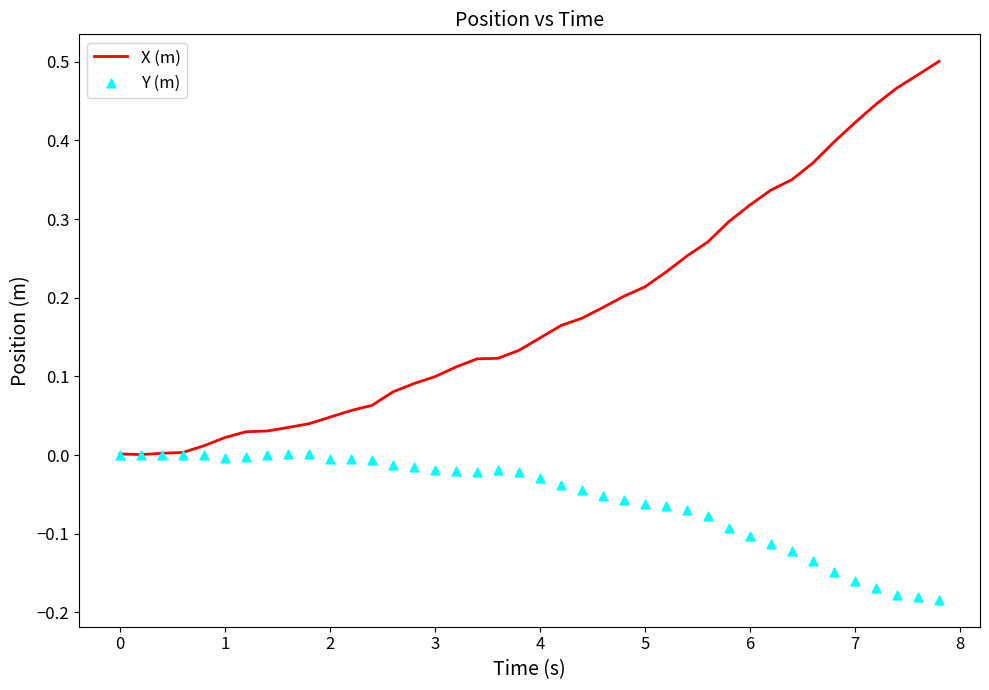

What are all the series names shown in the legend?

X (m), Y (m)